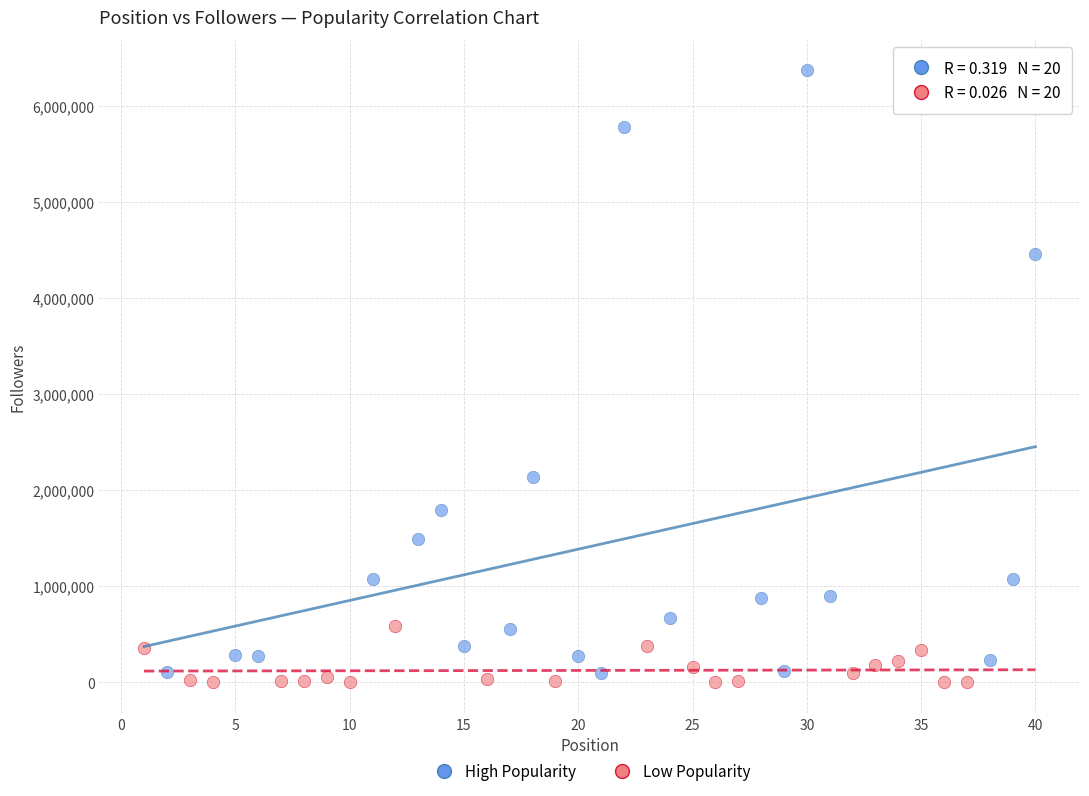

Which series reaches the minimum Y coordinate?

Low Popularity